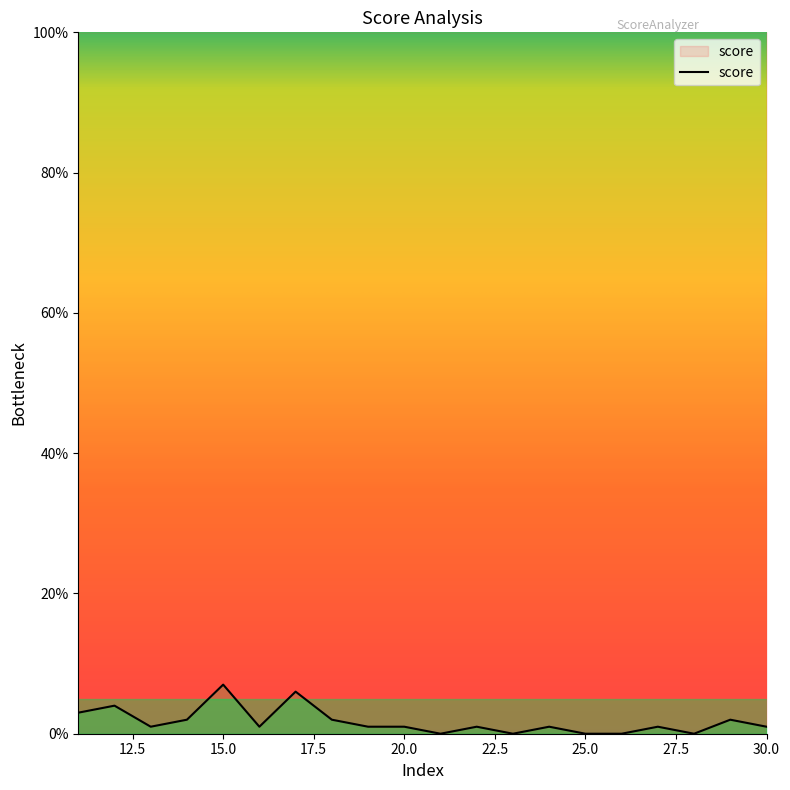

Which has a higher value, 18 or 15?

15